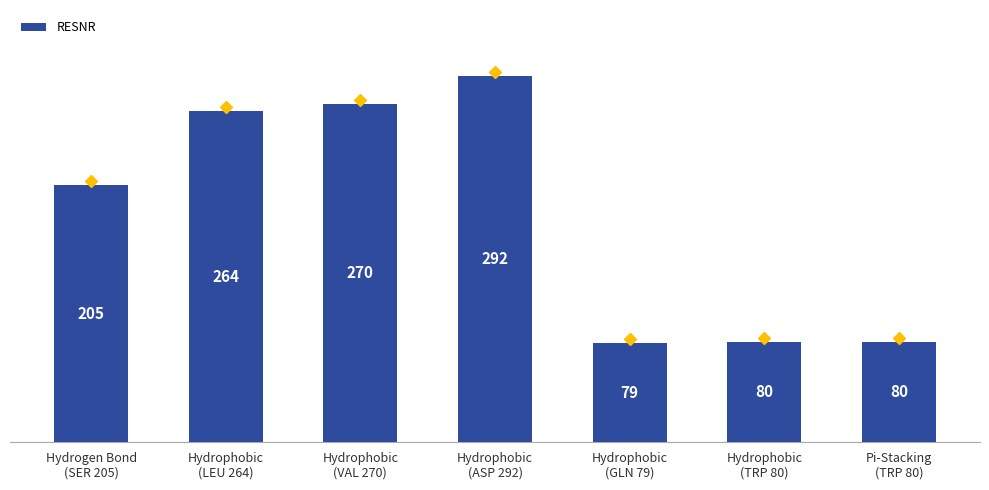

What position from the left is Hydrophobic
(ASP 292)?

4